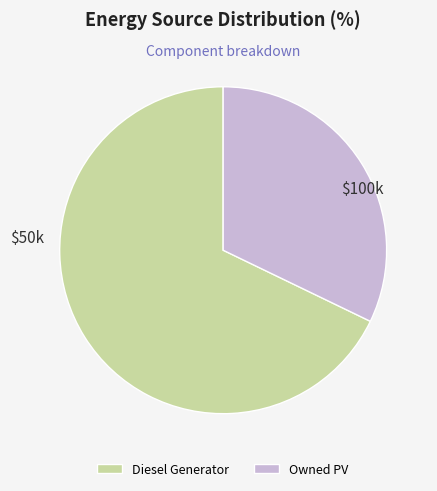

Is it true that Owned PV is 32% of the pie?

True